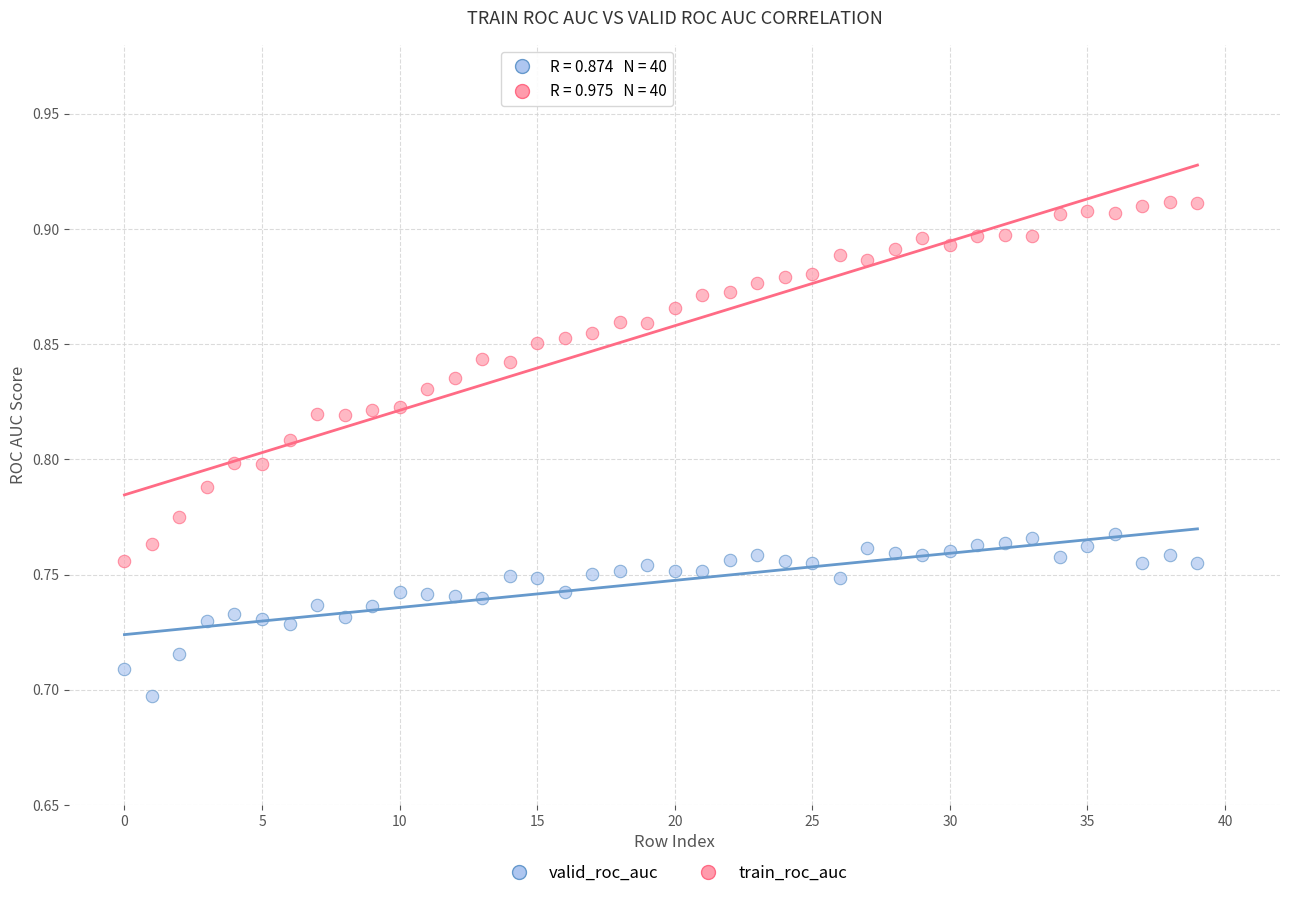

Which series reaches the maximum Y coordinate?

train_roc_auc